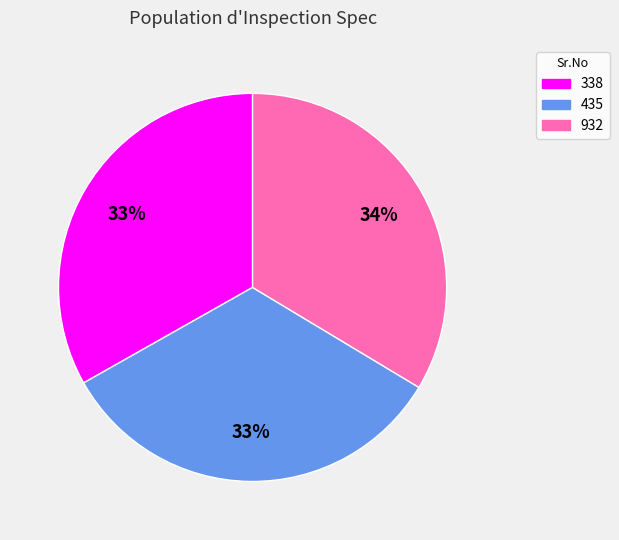

The 435 slice represents 41% of the pie. True or false?

False